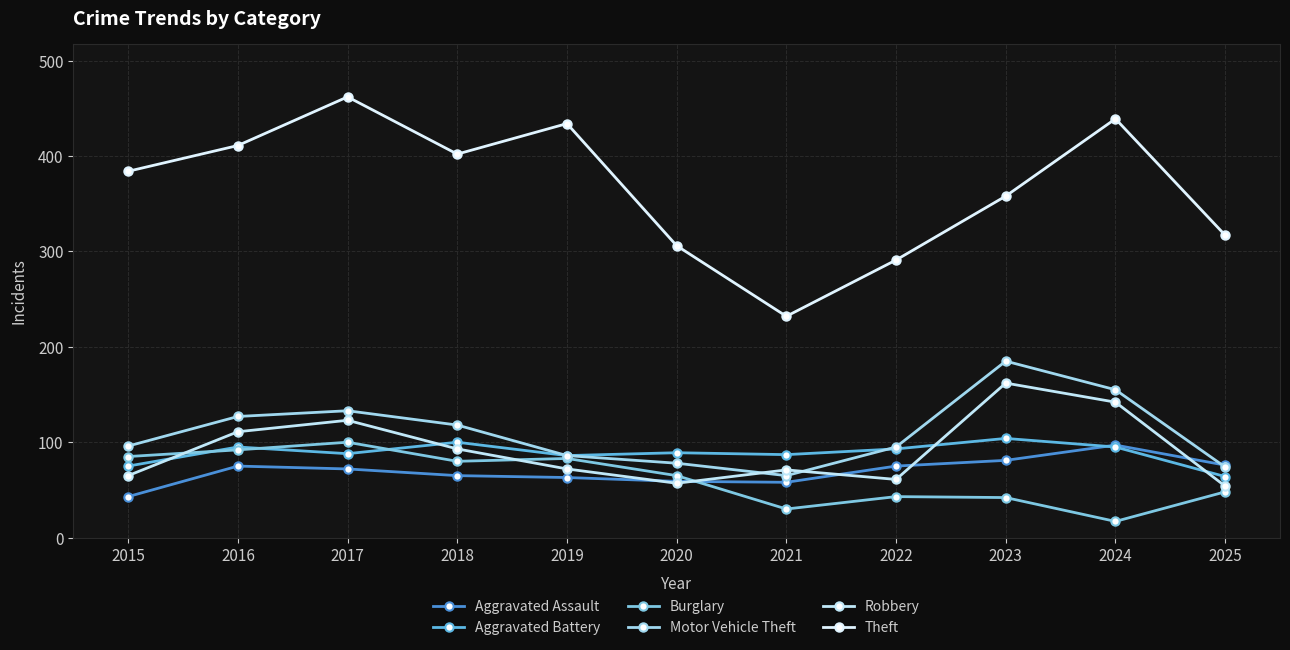

Rank the categories by Robbery value from highest to lowest.

2023, 2024, 2017, 2016, 2018, 2019, 2021, 2015, 2022, 2020, 2025